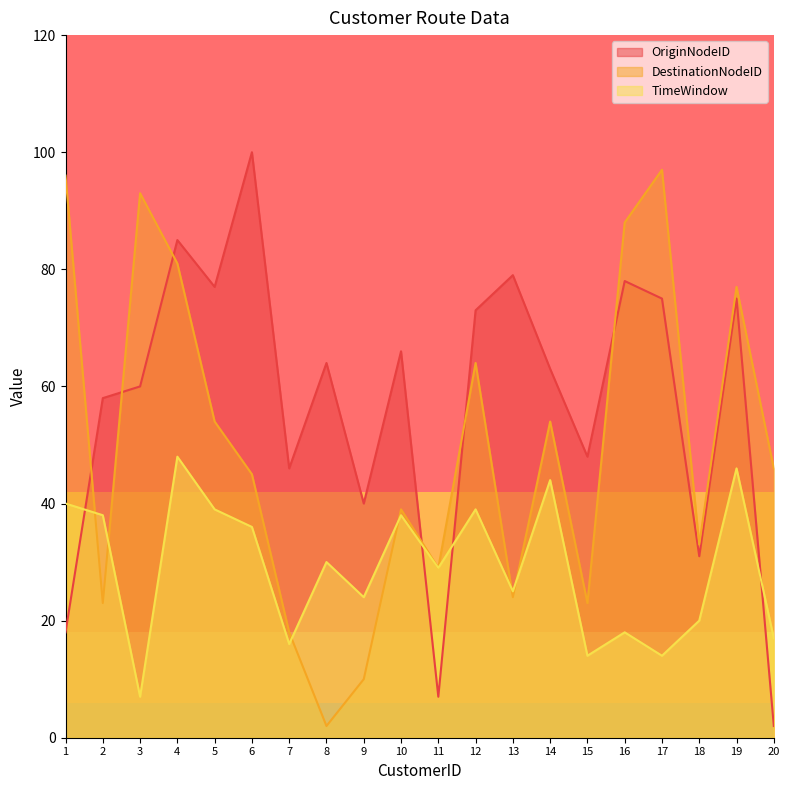

At which category does TimeWindow reach its first local peak?

4